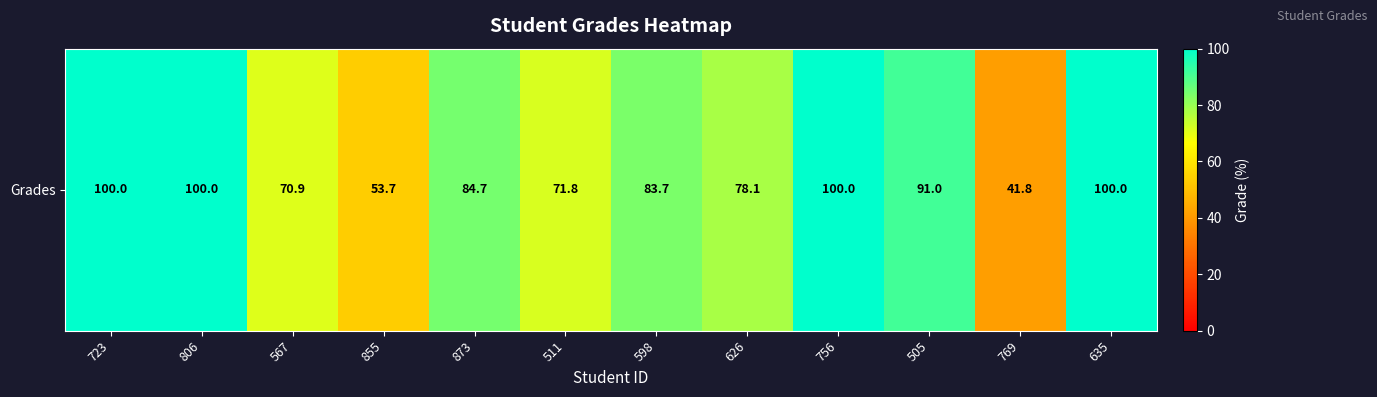

Which category has the highest value across all series?

723